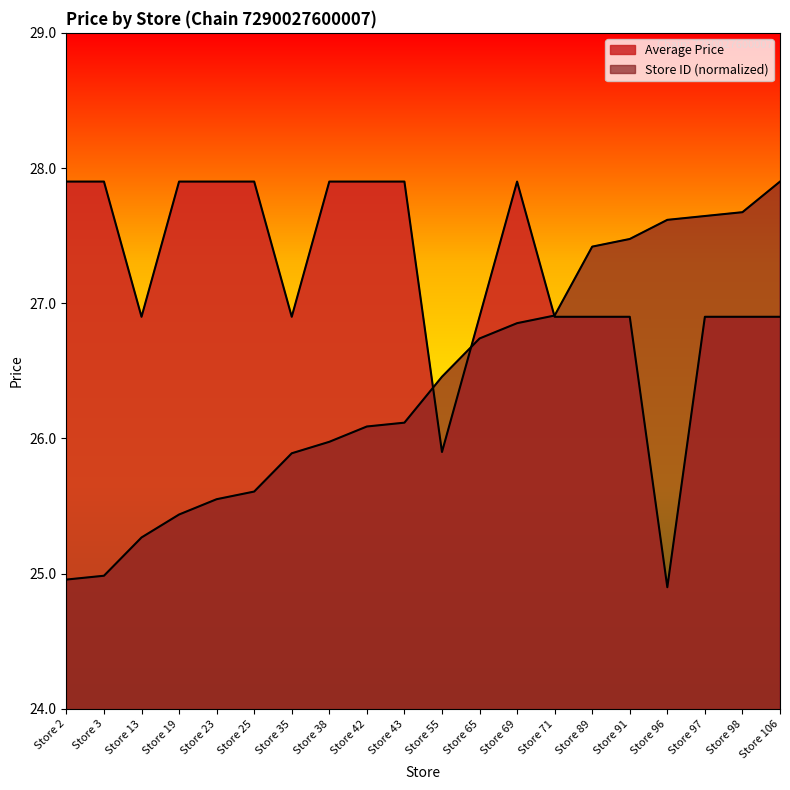

Rank the categories by Store ID (normalized) value from lowest to highest.

Store 2, Store 3, Store 13, Store 19, Store 23, Store 25, Store 35, Store 38, Store 42, Store 43, Store 55, Store 65, Store 69, Store 71, Store 89, Store 91, Store 96, Store 97, Store 98, Store 106